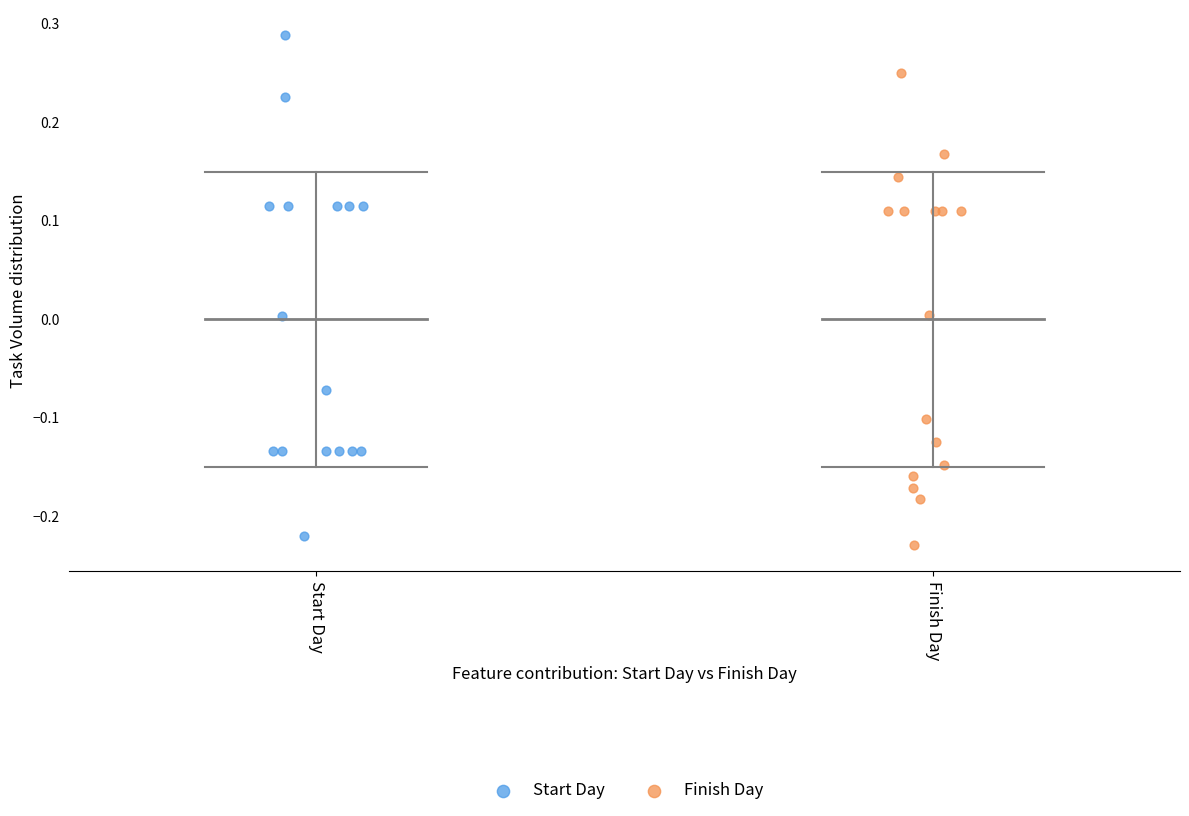

Which series has the largest Y range (max minus min)?

Start Day